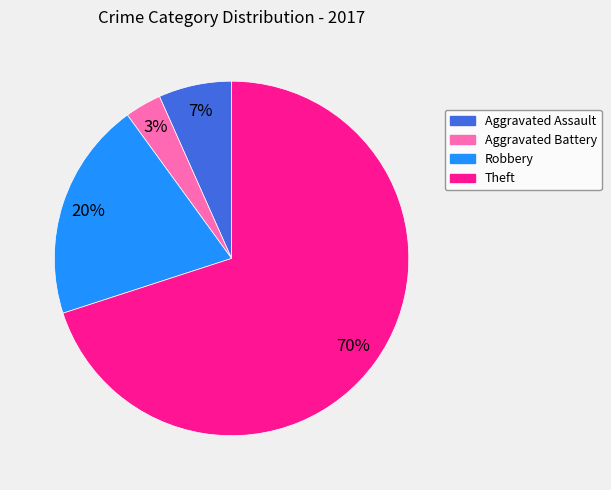

What is the majority slice?

Theft